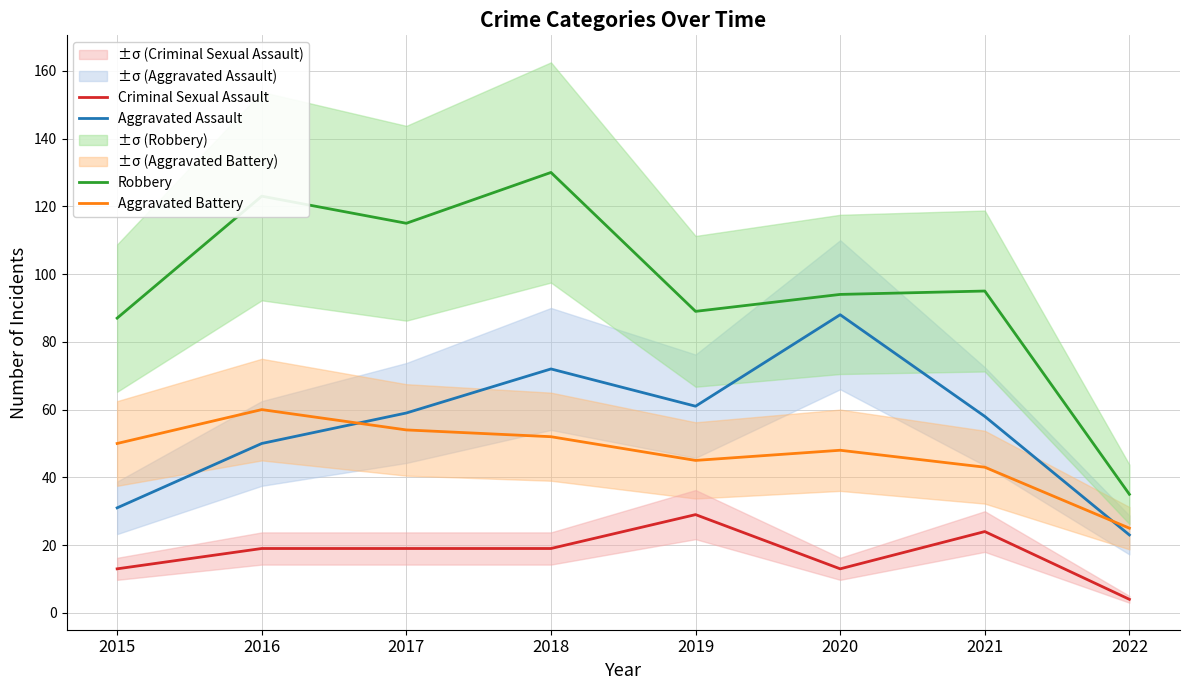

Which series has the widest spread of values?

Robbery